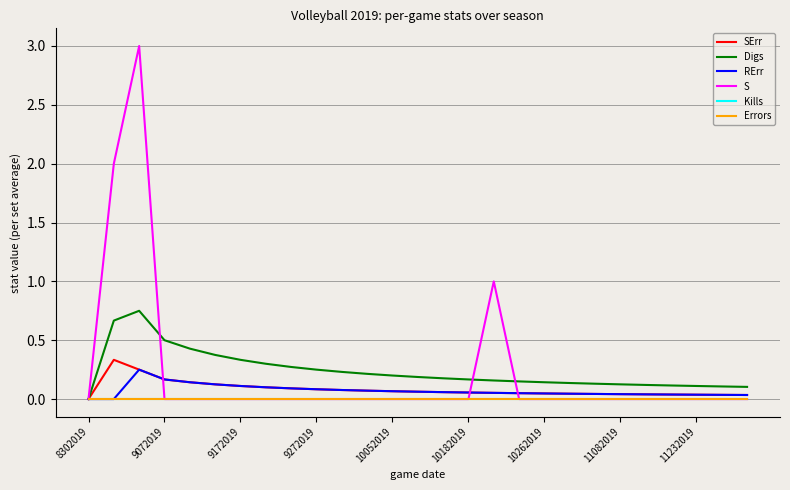

True or false: Errors has more than 2 points higher than both neighbors.

False